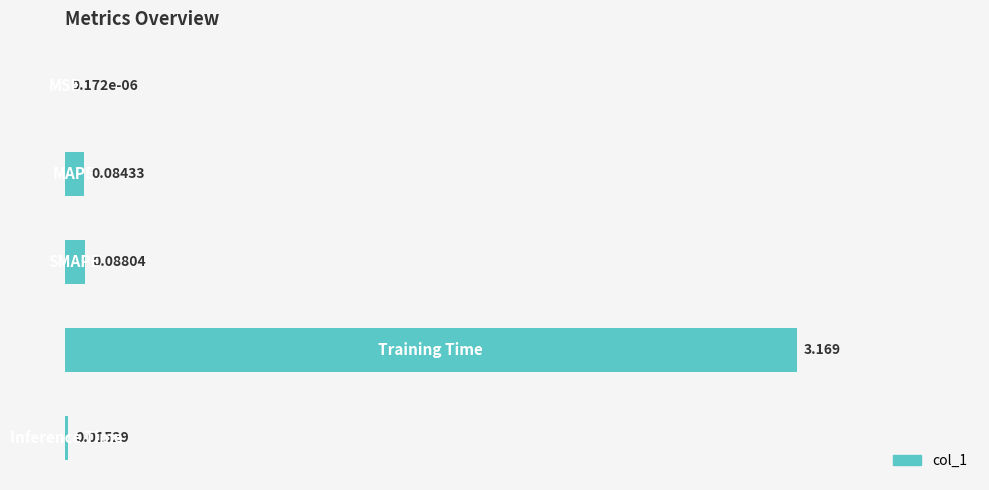

What is the average value?

0.7